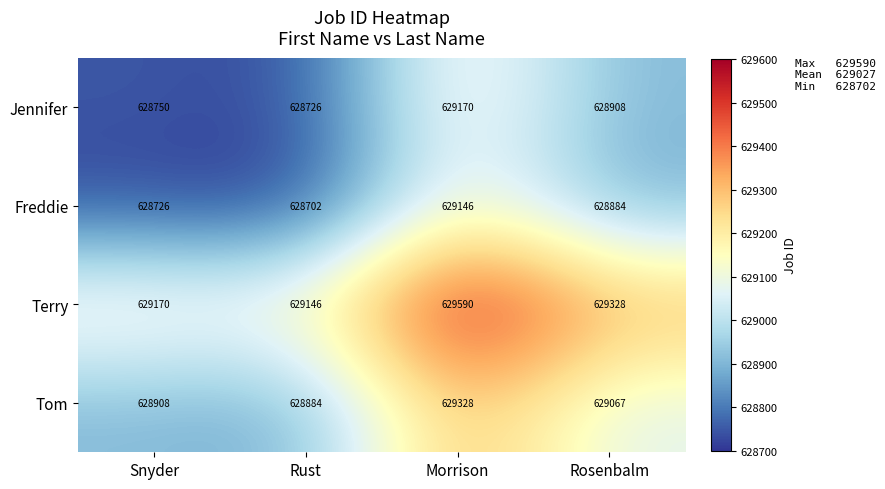

Which series has the largest total across all categories?

Terry